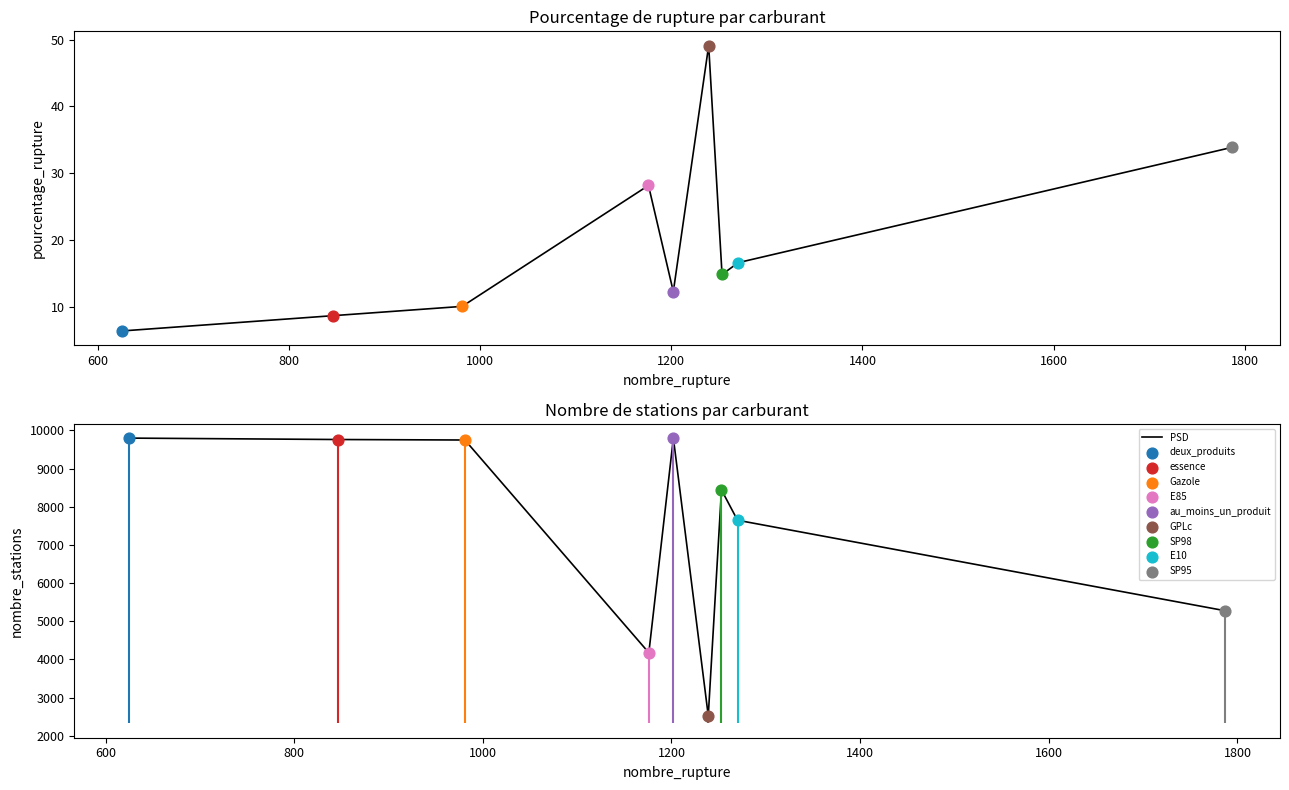

Which series has the largest Y range (max minus min)?

PSD